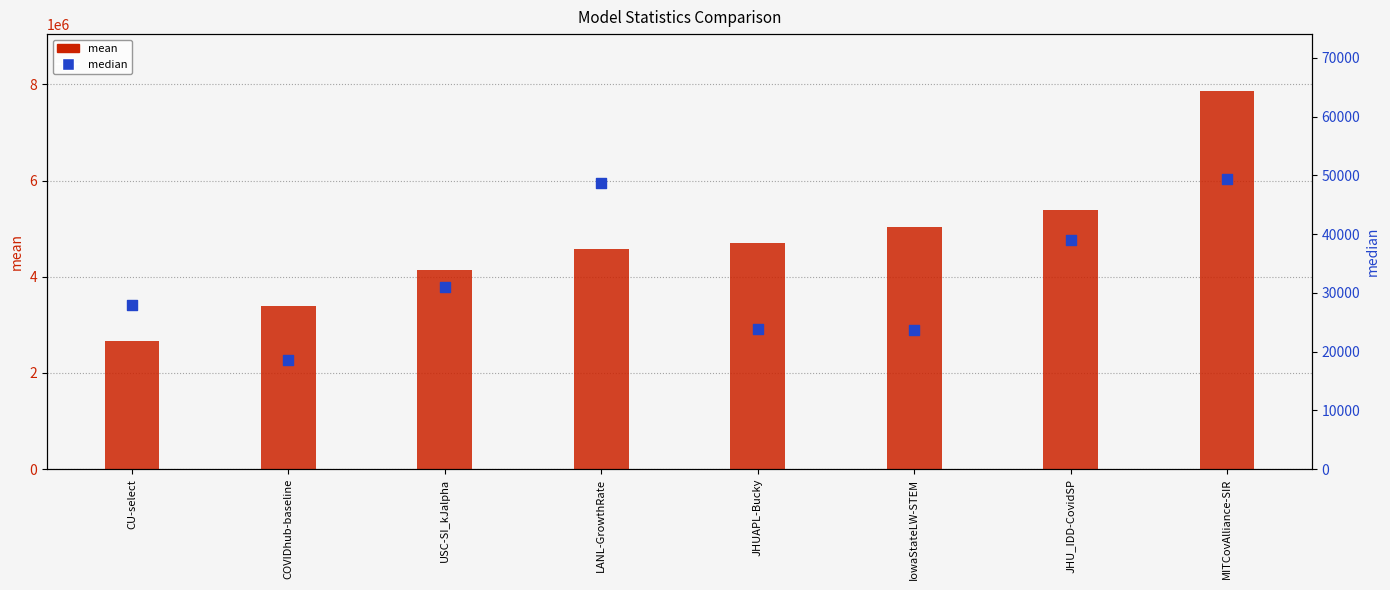

Is the value of mean at IowaStateLW-STEM greater than the value of median at IowaStateLW-STEM?

Yes